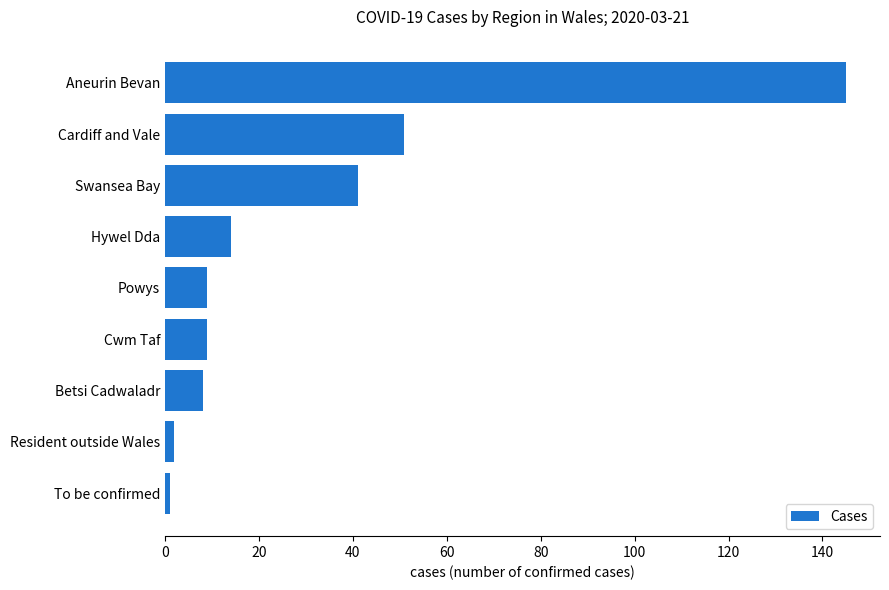

Reading bottom to top, extract all data points from this chart.

1	2	8	9	9	14	41	51	145